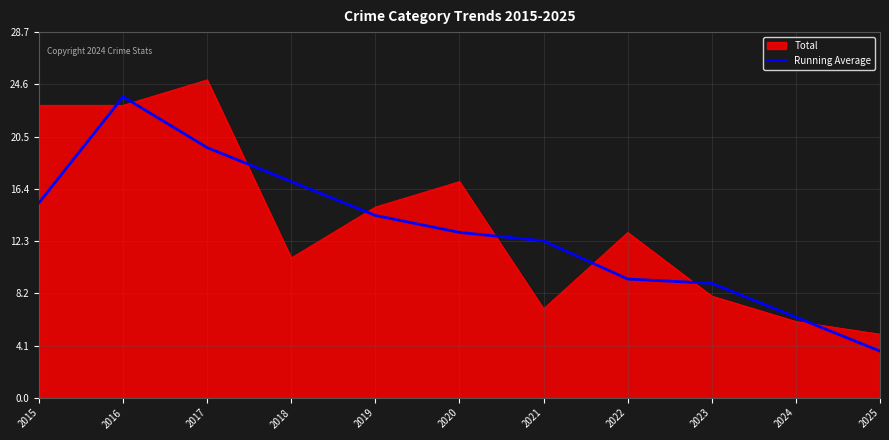

At which category is the sum across all series the highest?

2016